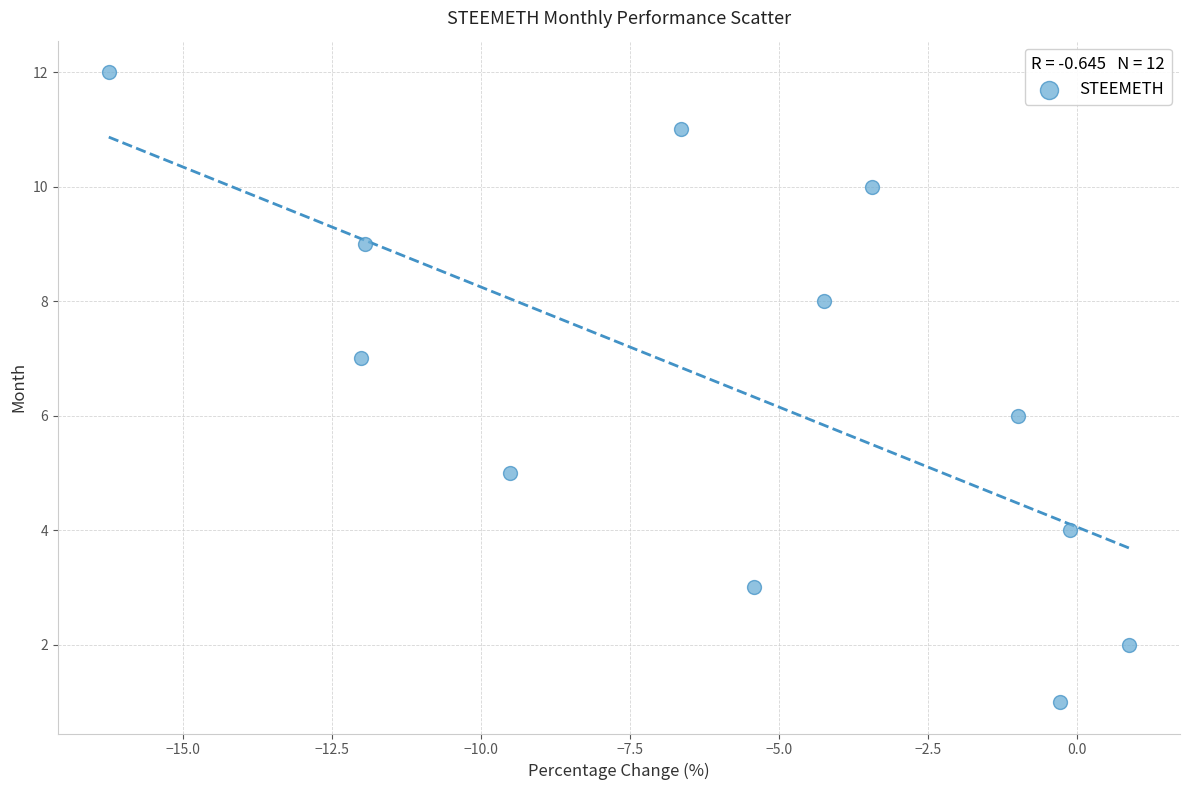

What is the range of Y values (max minus min)?

11